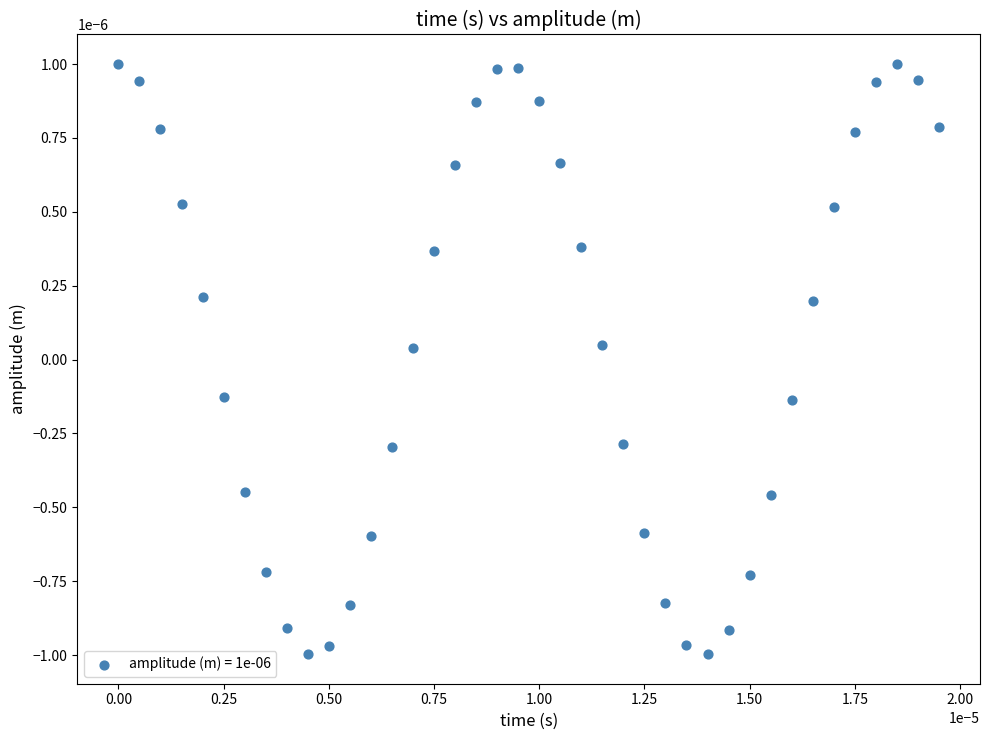

How many data points are displayed?

40